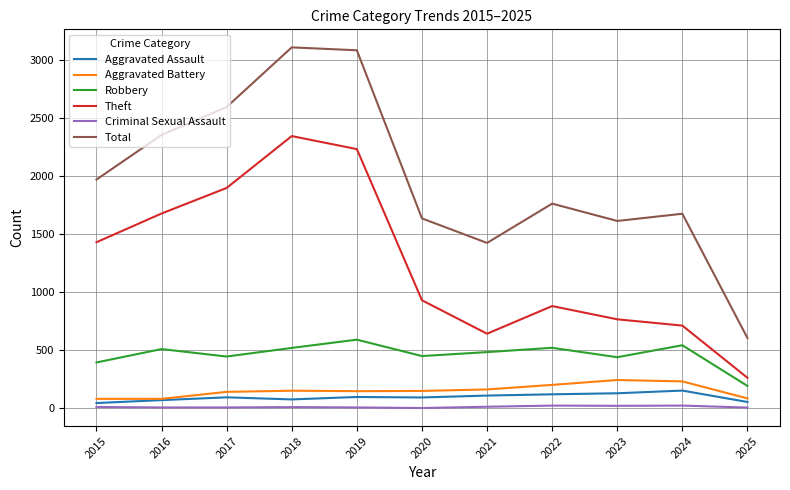

How many interior local peaks does the Theft series have?

2